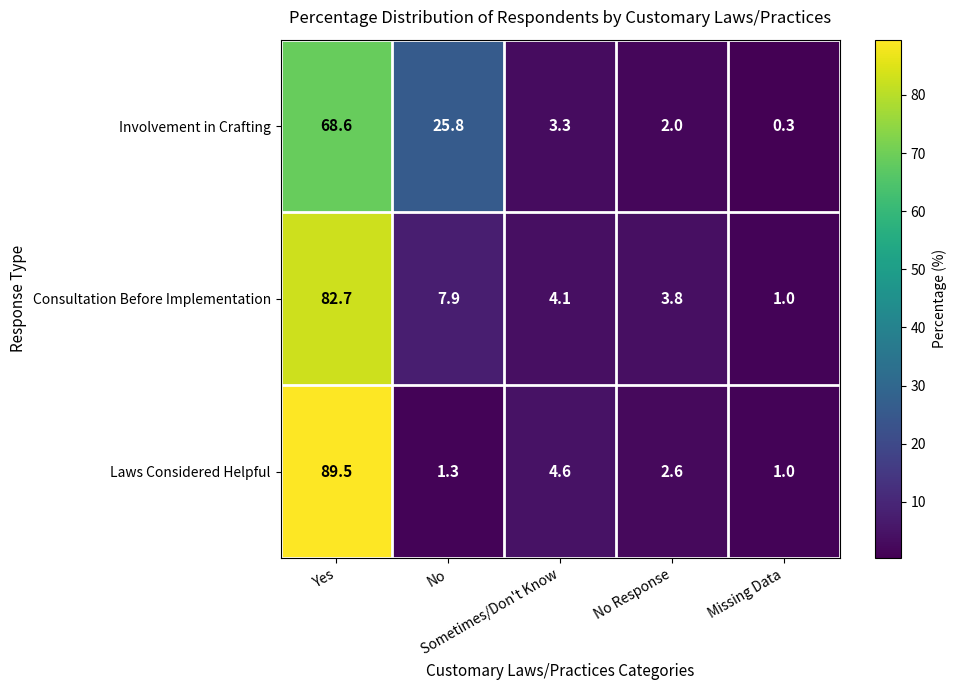

At which category does the chart reach its peak across all series?

Yes